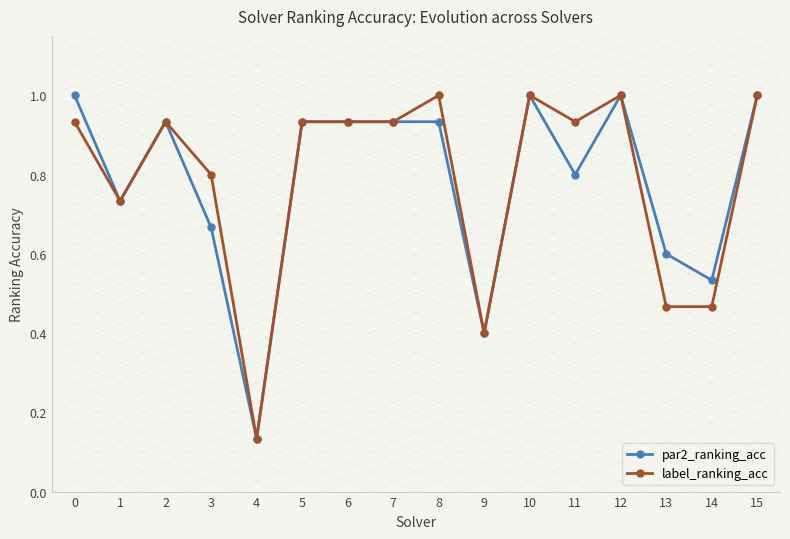

At how many categories does at least one series exceed 0?

16